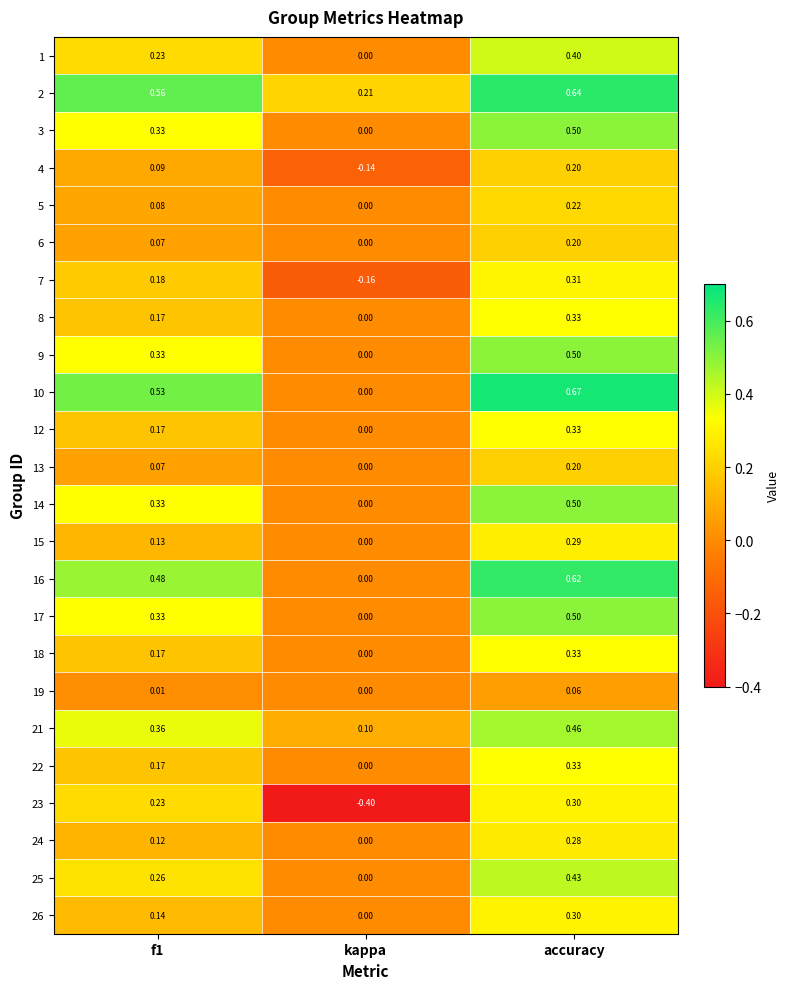

Which series has the largest total across all categories?

2